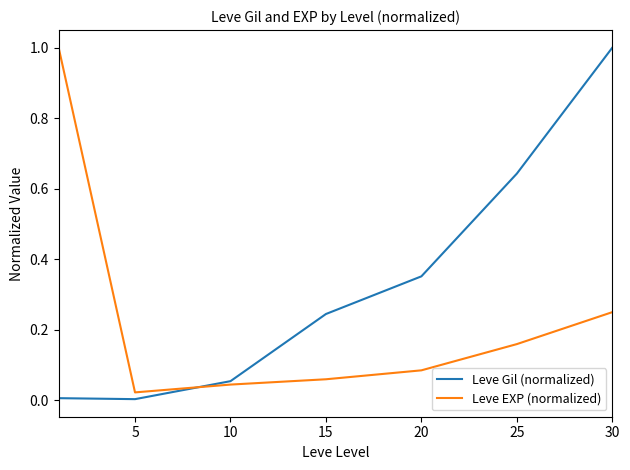

What is the greatest value displayed?

1.0